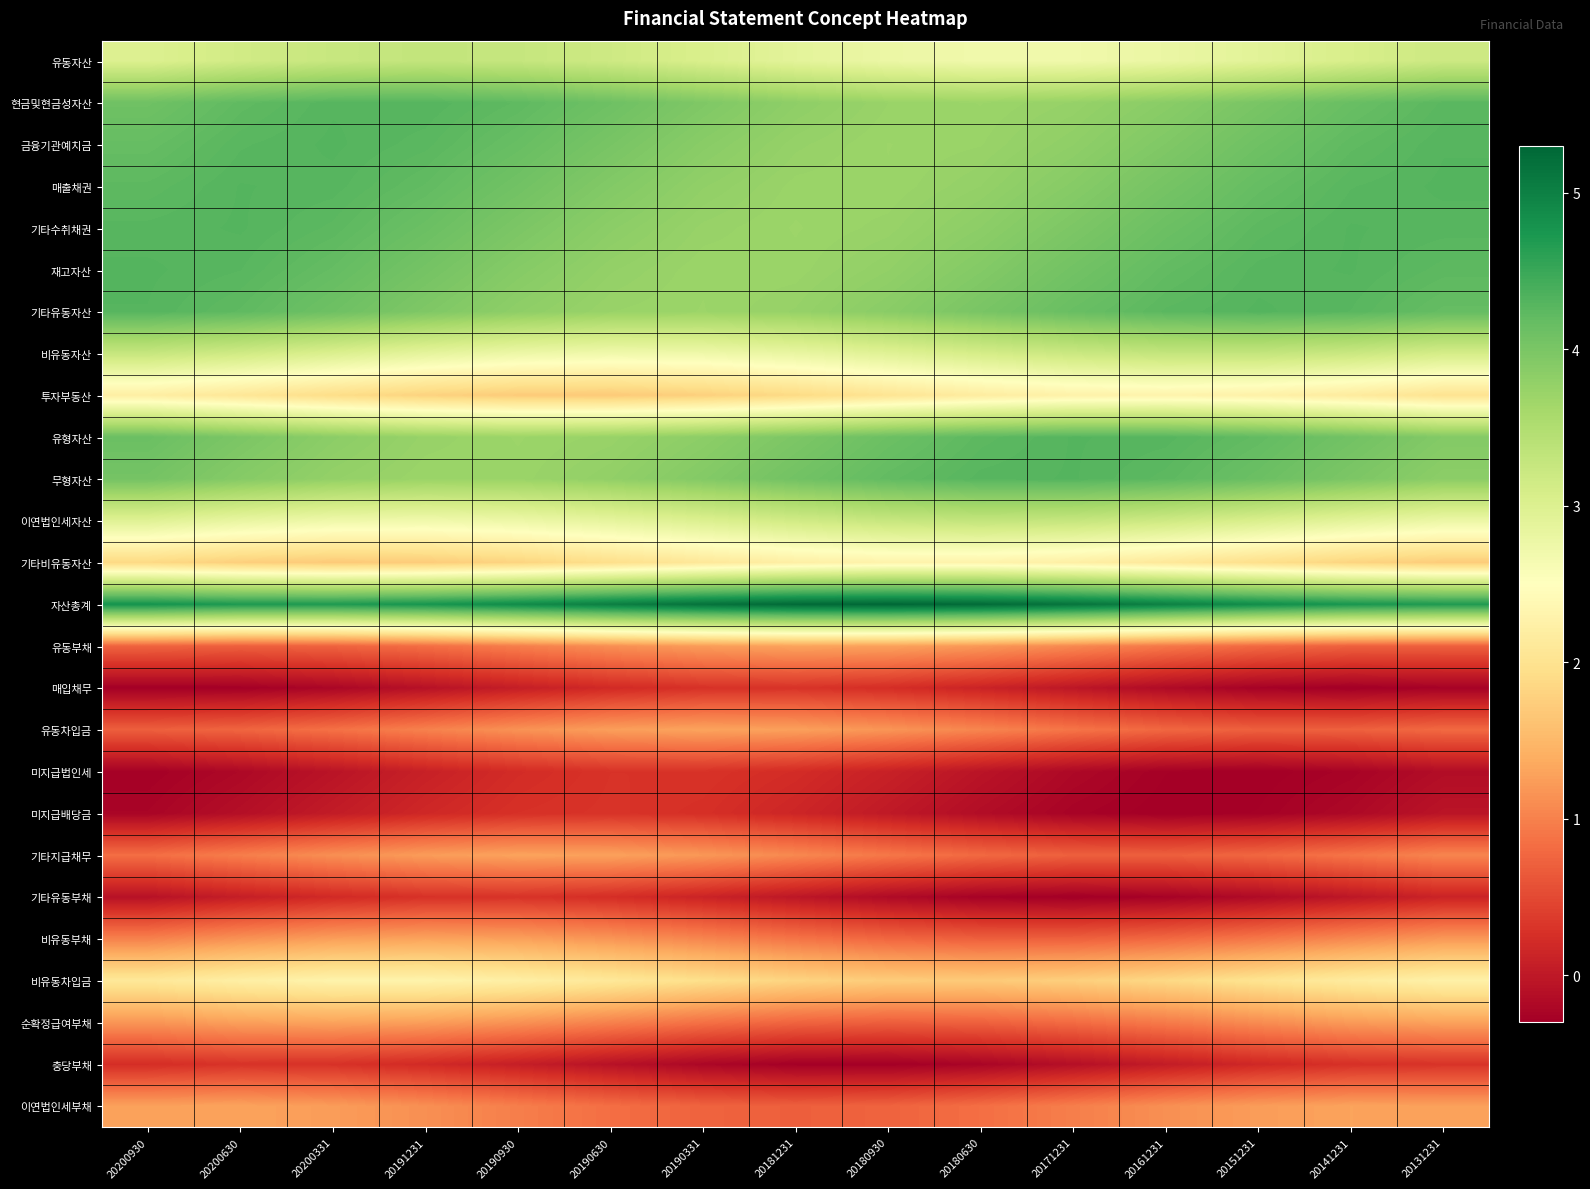

At which category is the sum across all series the highest?

20200331